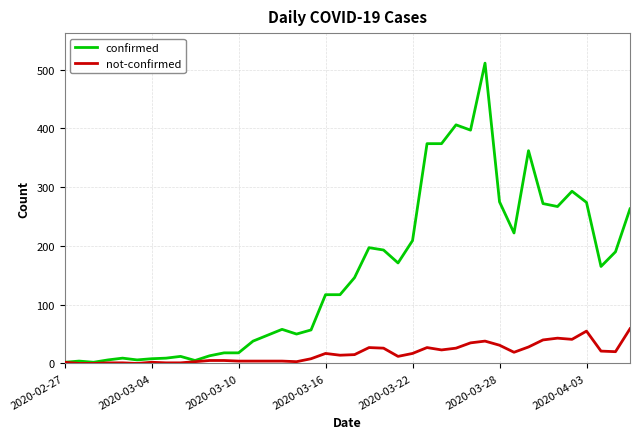

What is the greatest value displayed?

511